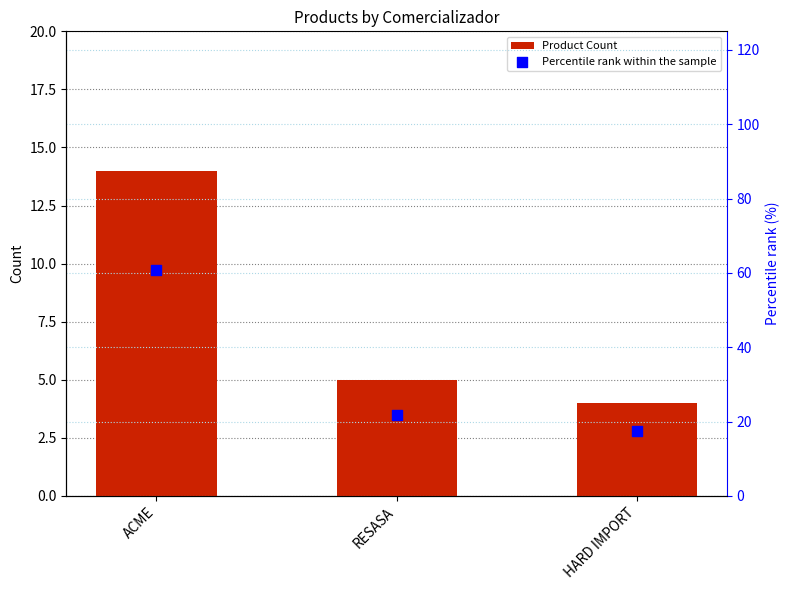

At how many categories does at least one series exceed 43?

1